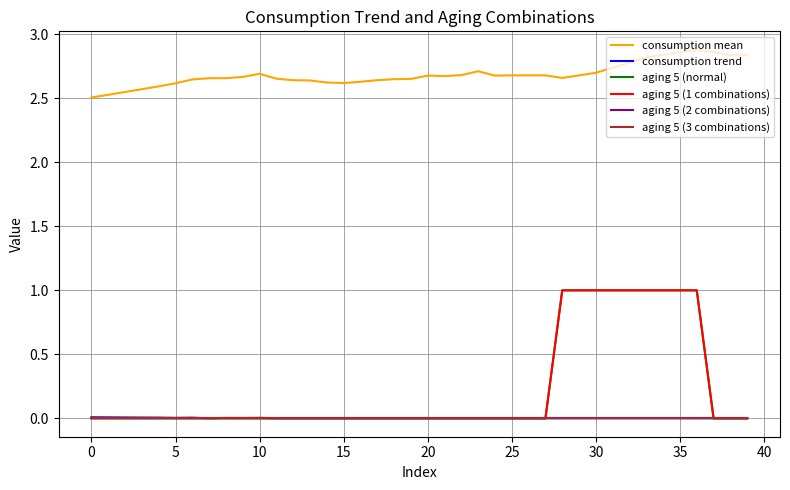

What is the average value of the consumption mean series?

2.7